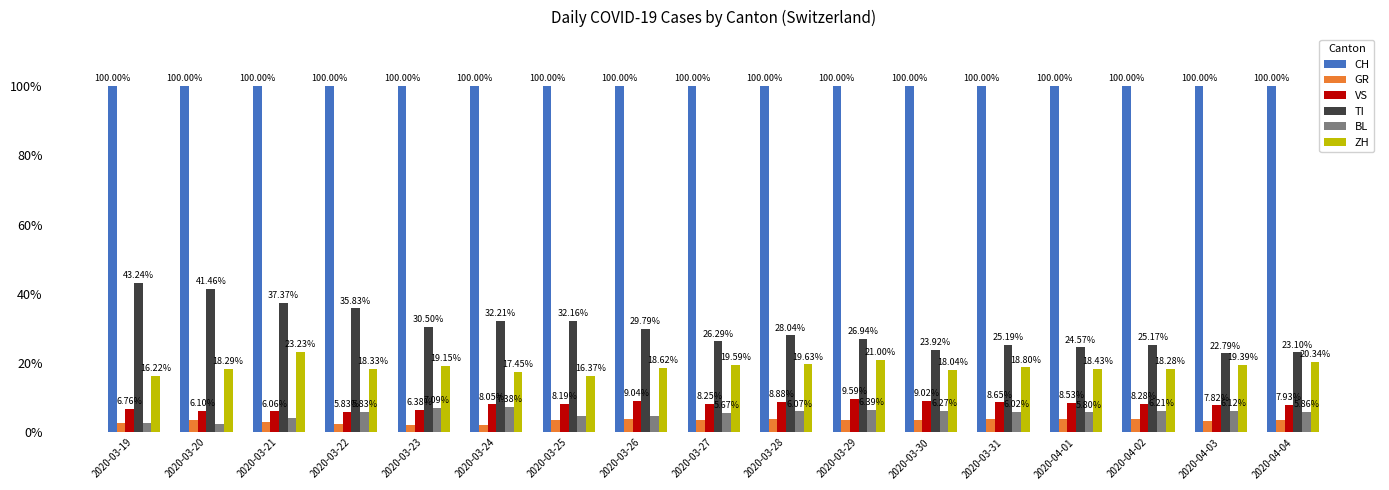

How many bars are there in total?

102